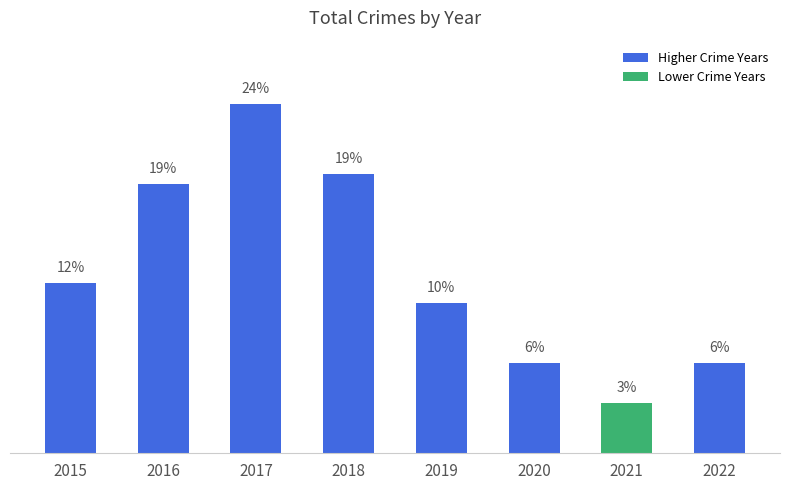

Does the chart contain any negative values?

No